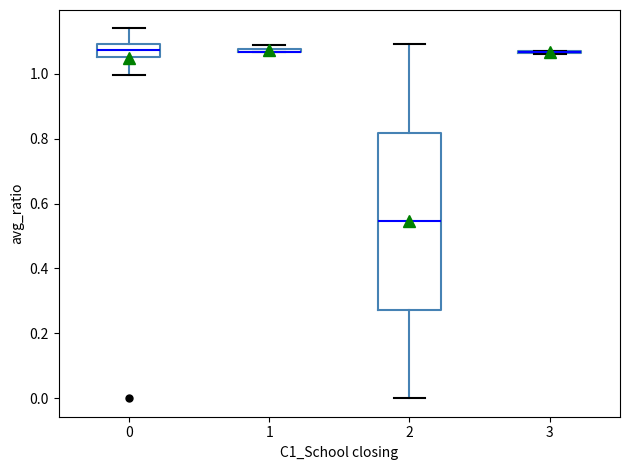

Which box is the tallest, from its lower edge to its upper edge?

2